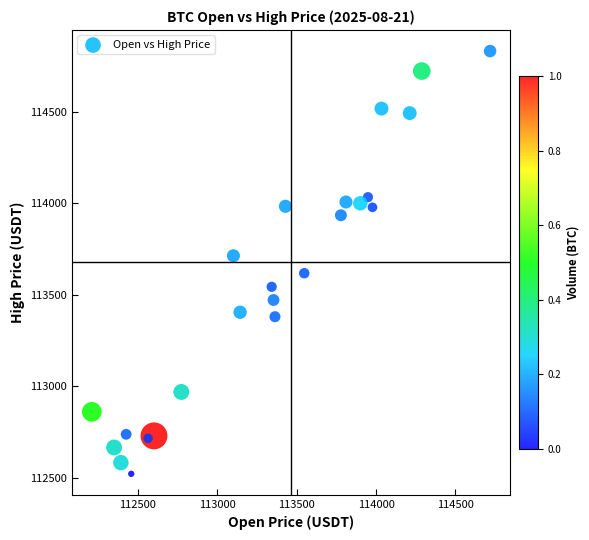

What is the range of X values (max minus min)?

2508.6